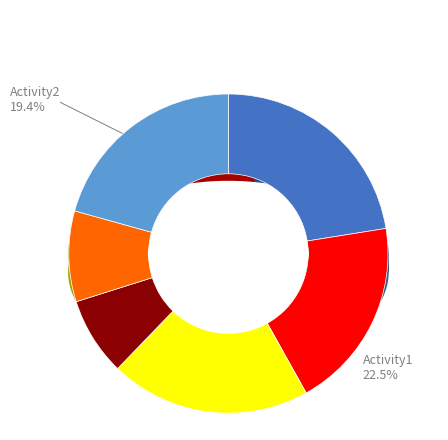

Which has a higher value, Activity2 or Activity8?

Activity2